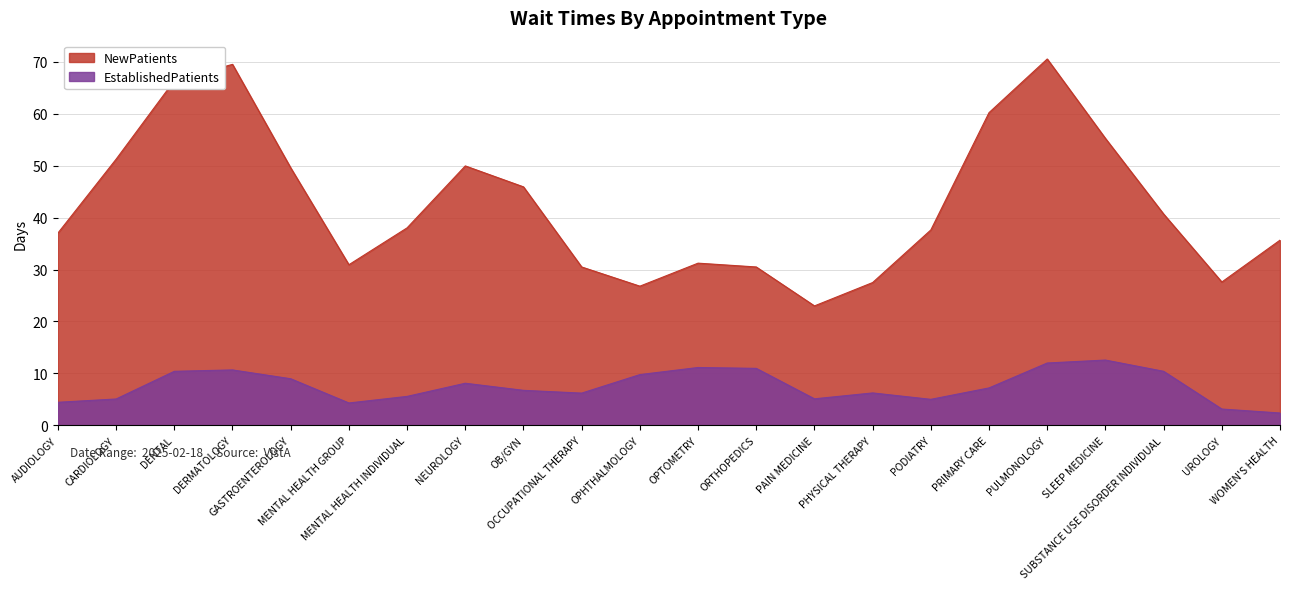

How many lines are shown in the chart?

2